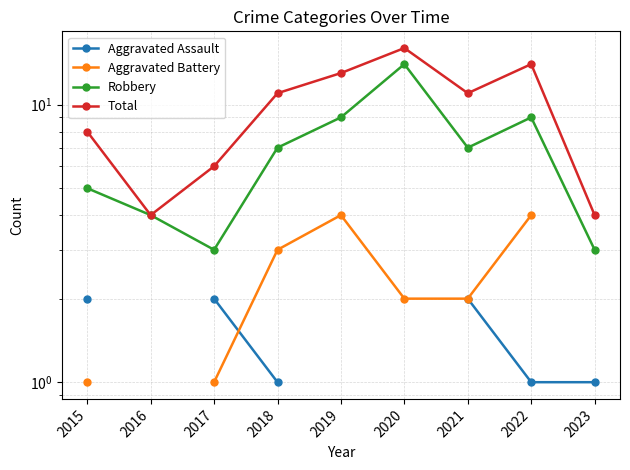

The value of Robbery at 2021 is 2.2. True or false?

False